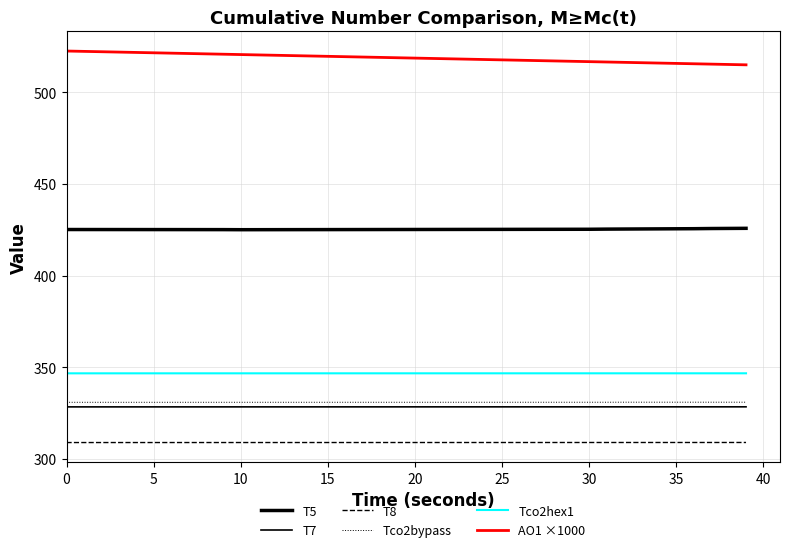

Is this an area chart (filled region under the line)?

No